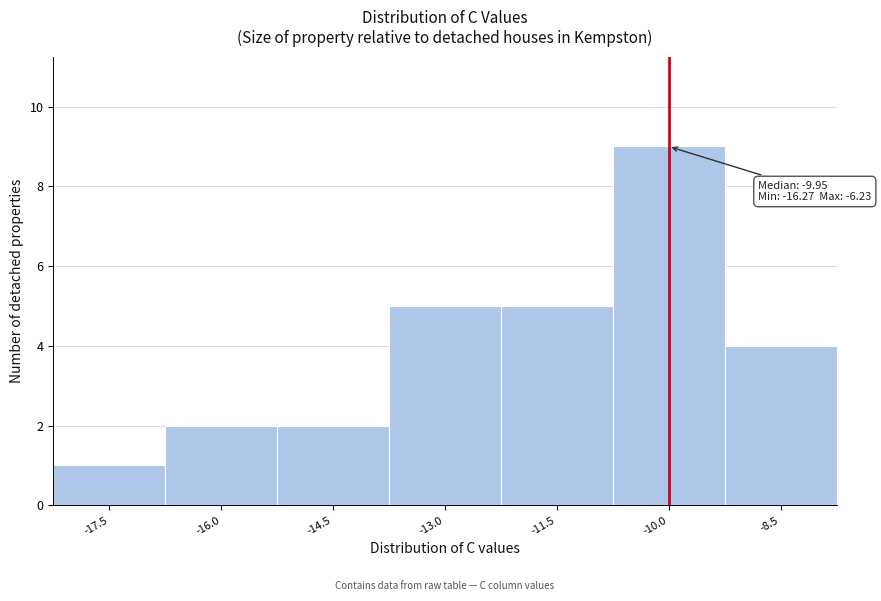

Reading left to right, list all the values displayed in this chart.

1	2	2	5	5	9	4